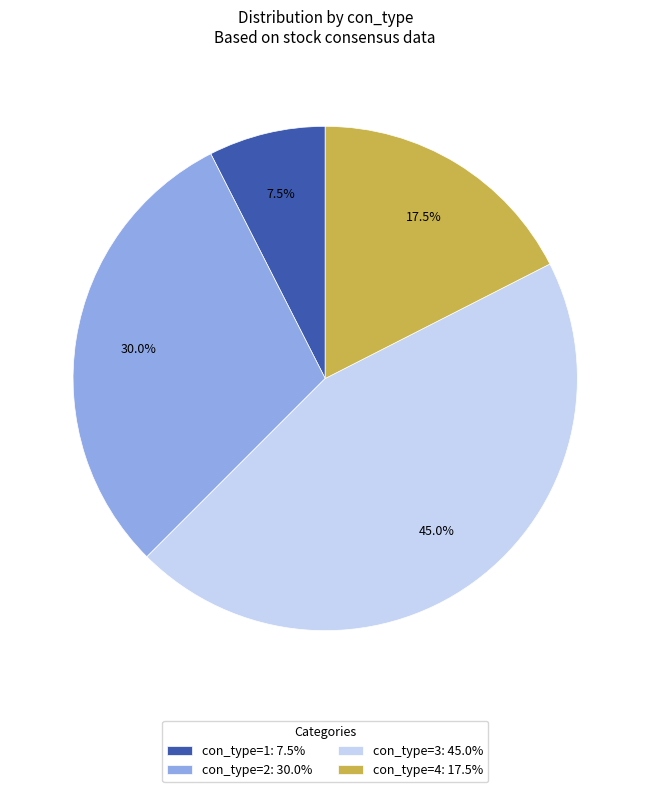

What is the smallest slice in the pie chart?

con_type=1: 7.5%